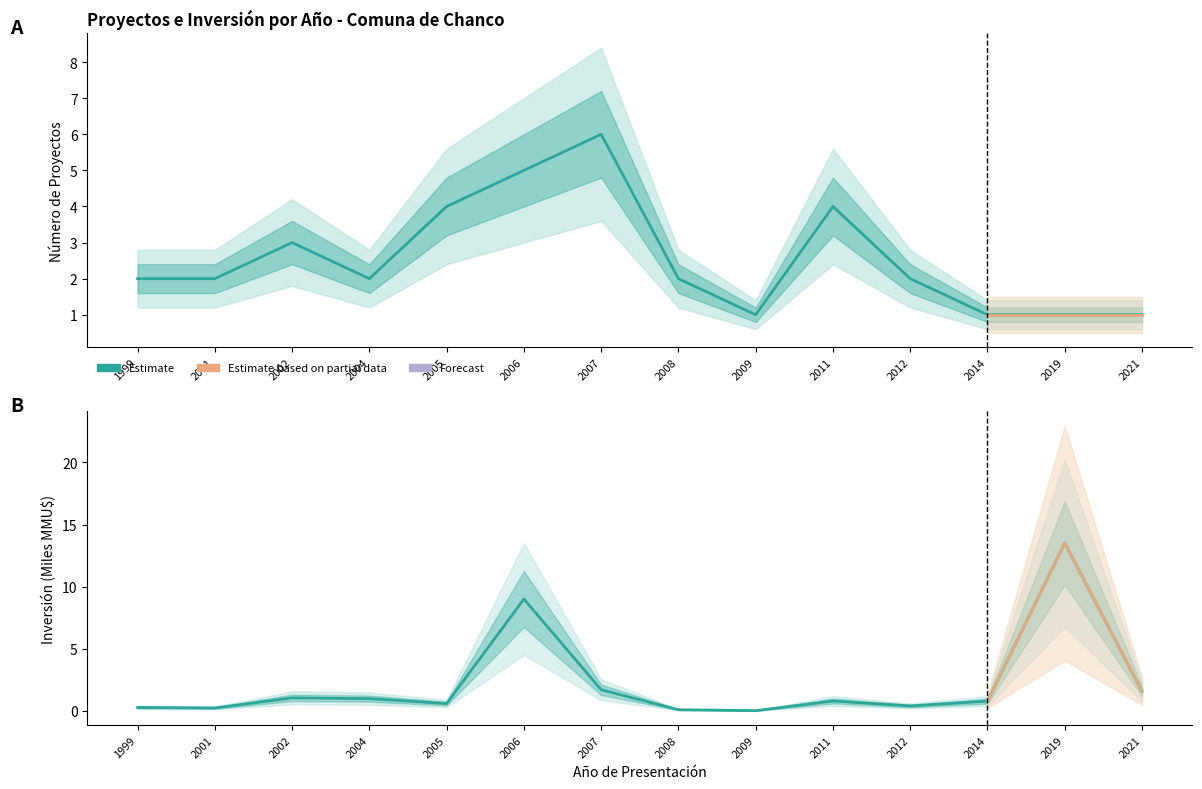

Which has a higher value, 2012 or 2021?

2012